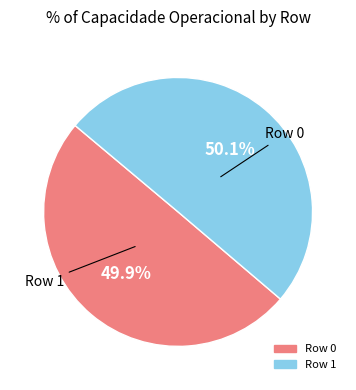

The Row 1 slice represents 50% of the pie. True or false?

True